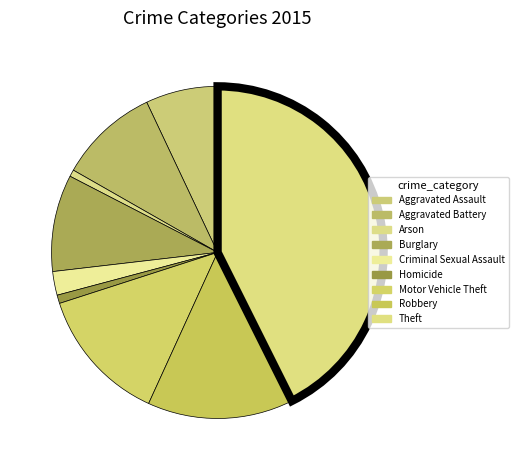

Is it true that Motor Vehicle Theft is 5% of the pie?

False